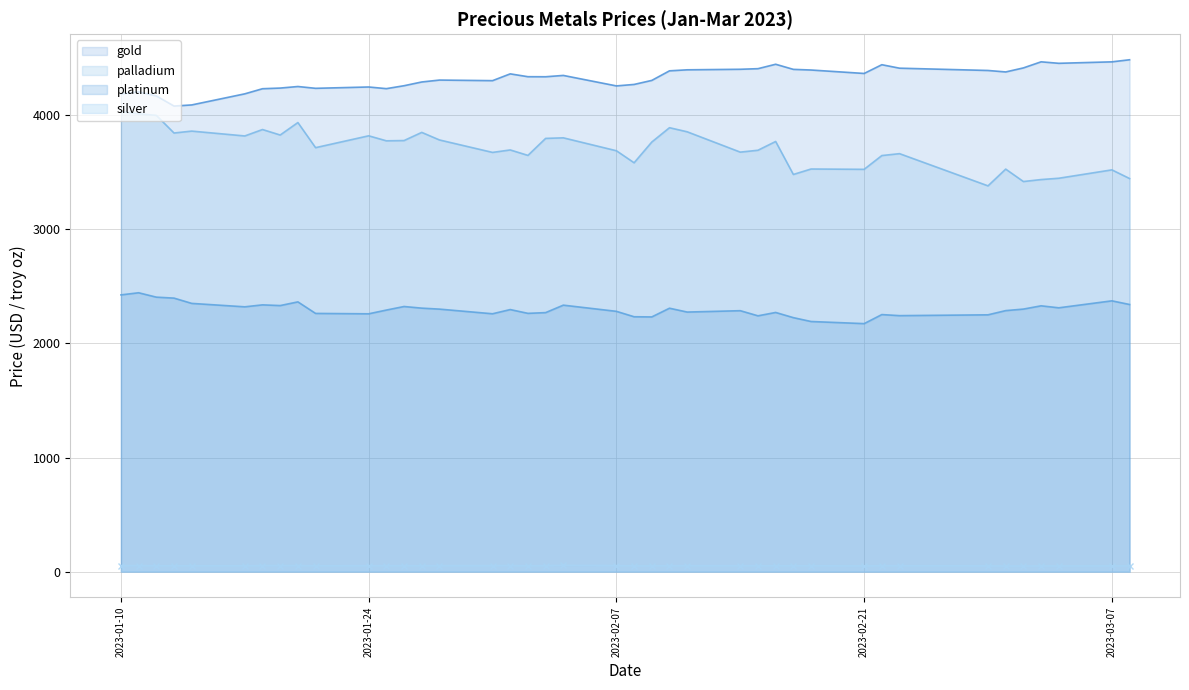

Between 2023-02-22 and 2023-02-08, which is larger?

2023-02-22